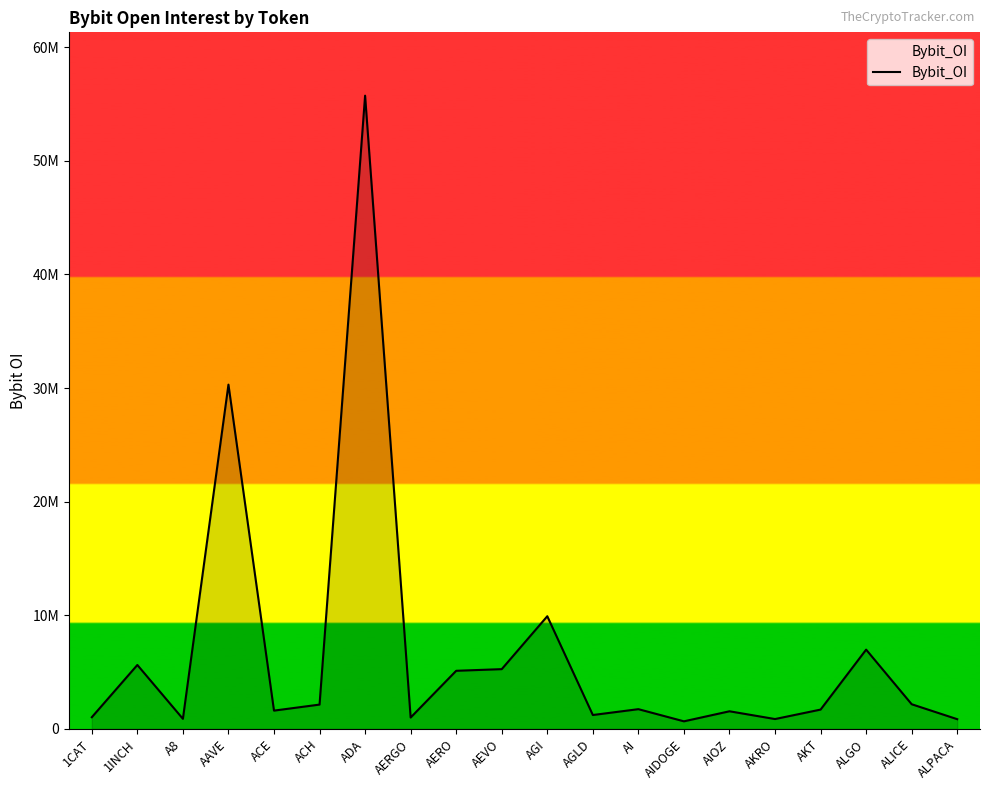

Which label corresponds to the largest value in the chart?

ADA